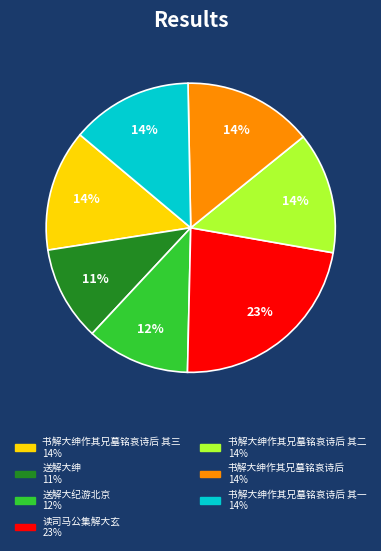

Does any single category account for the majority?

No